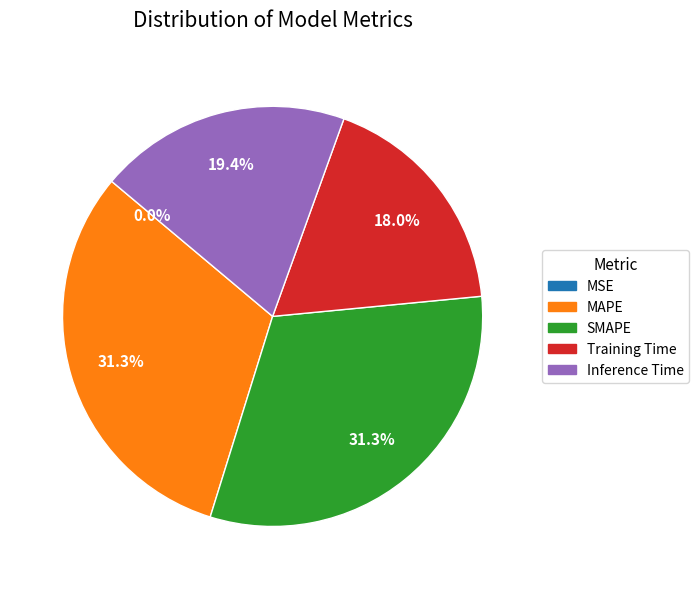

To the nearest percent, what is the difference between the Inference Time and Training Time slice percentages?

1%